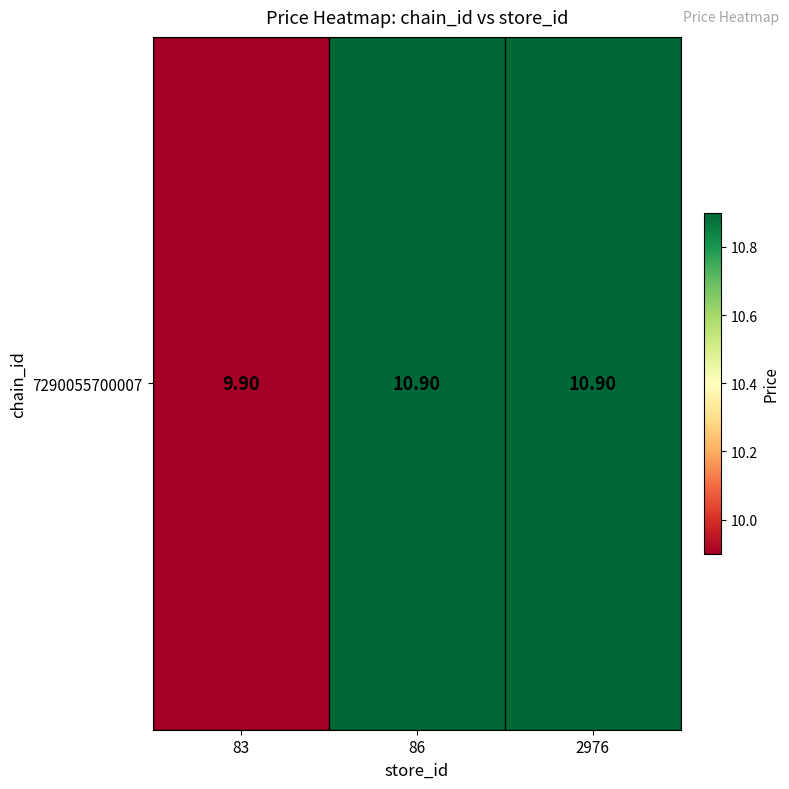

List the labels in order of value, largest first.

86, 2976, 83